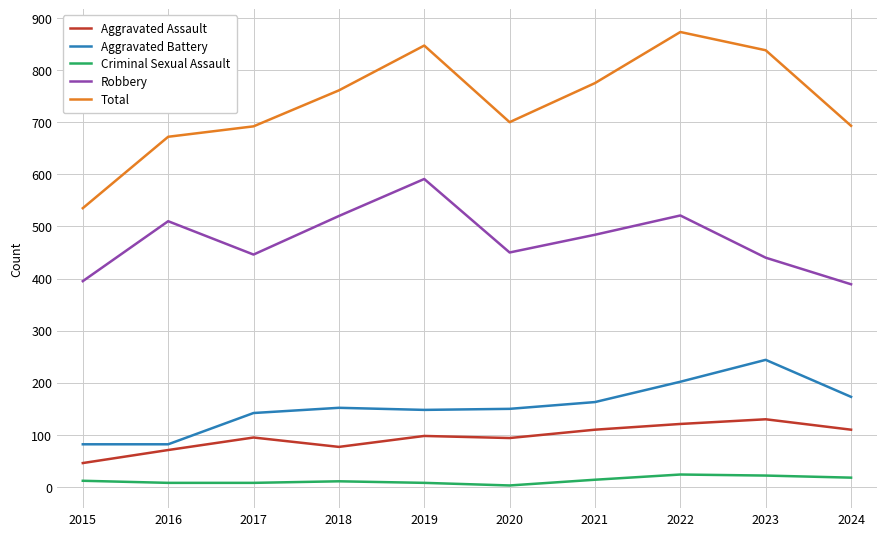

True or false: Aggravated Assault has a value of 71 at 2023.

False